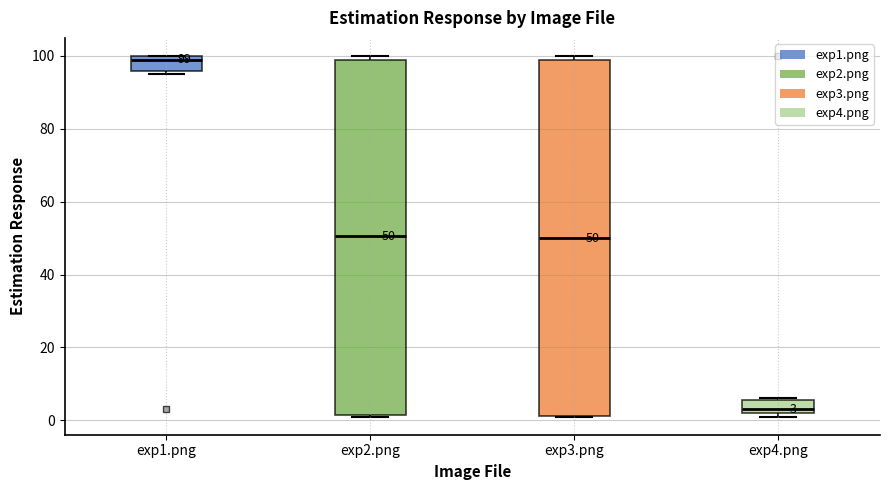

Which box's median line is the highest?

exp1.png